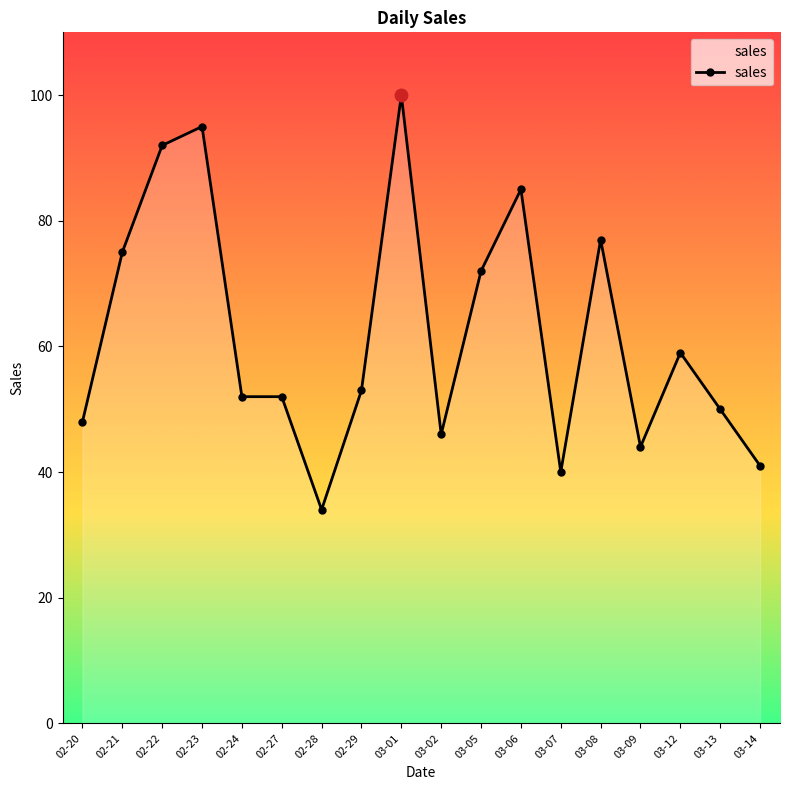

What is the label of the 1st point from the left?

02-20